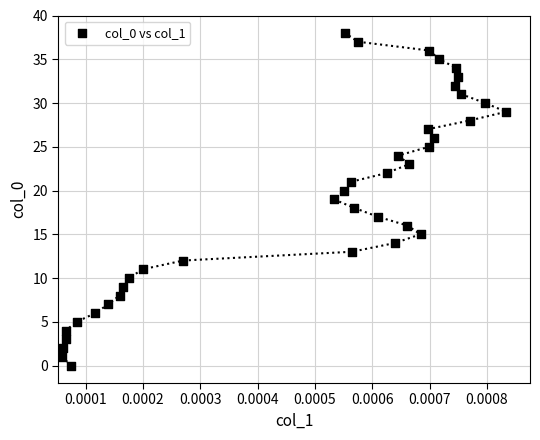

What is the range of Y values (max minus min)?

38